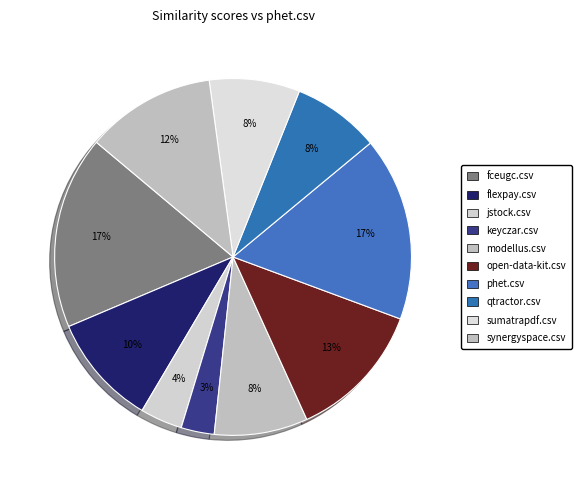

How many slices are in this pie chart?

10